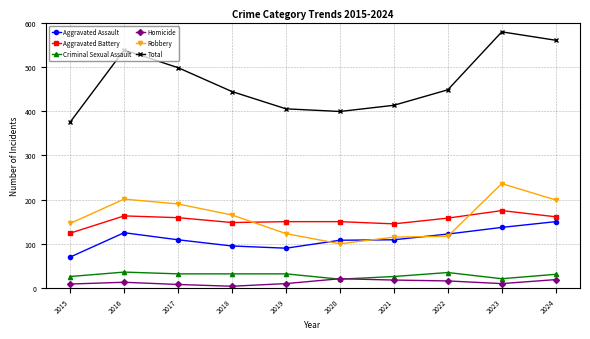

List the series in order of their peak value, highest first.

Total, Robbery, Aggravated Battery, Aggravated Assault, Criminal Sexual Assault, Homicide